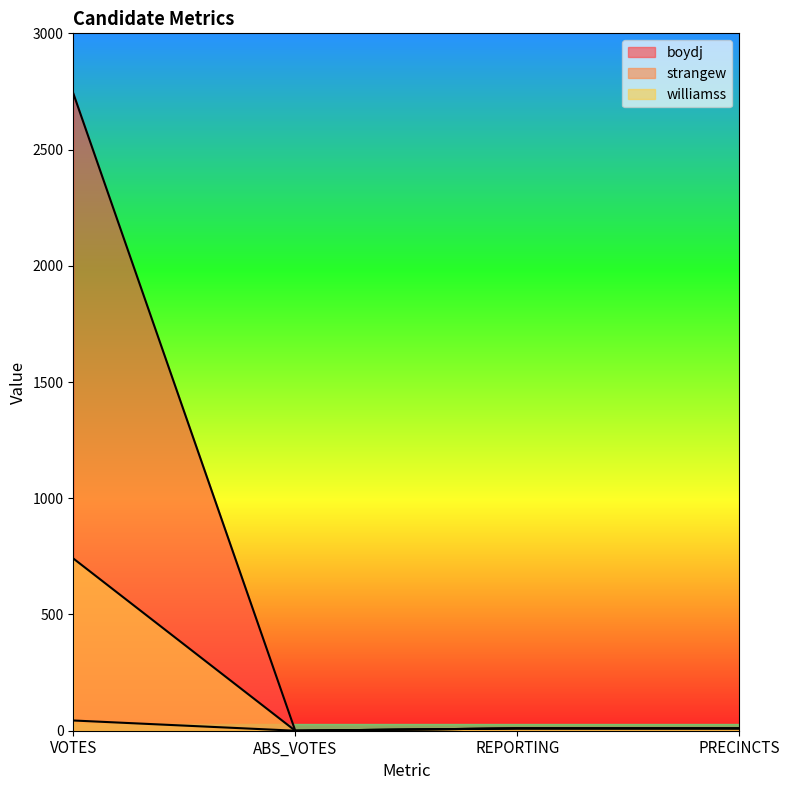

Which series has the largest range (max minus min)?

boydj